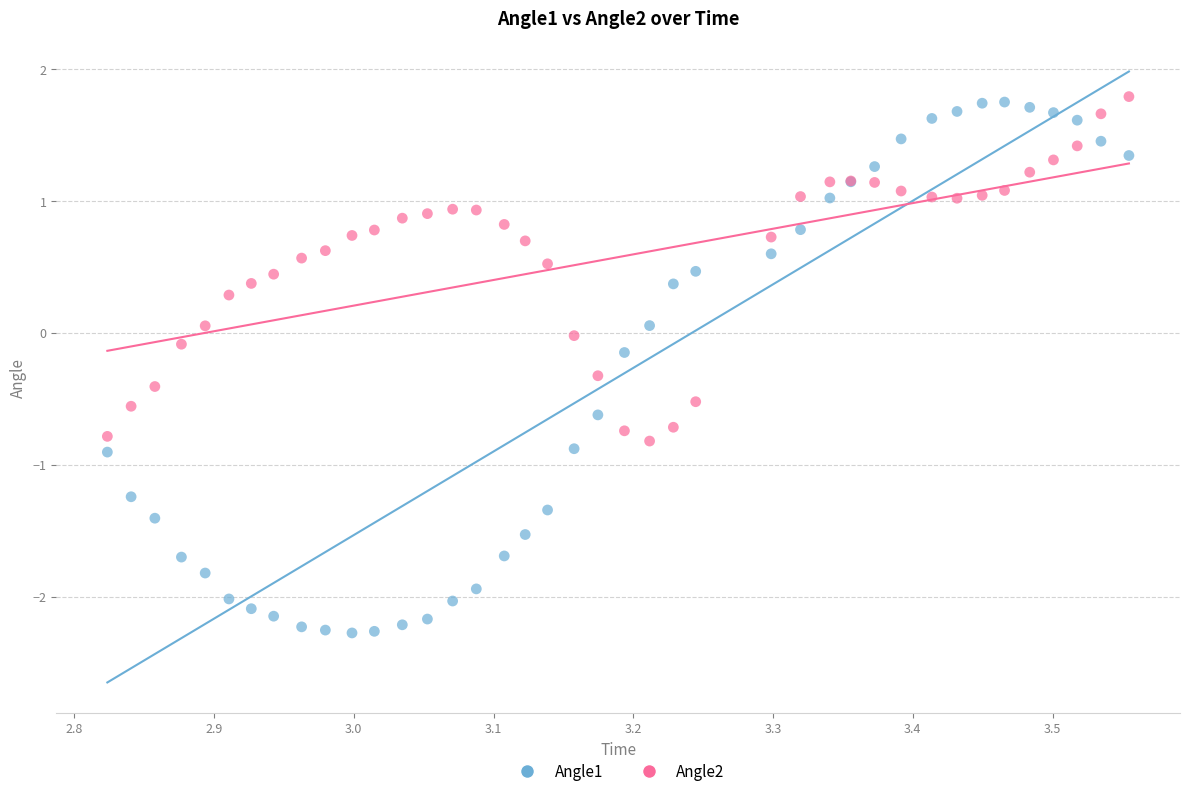

What is the X range (max minus min) for the scatter plot?

0.7